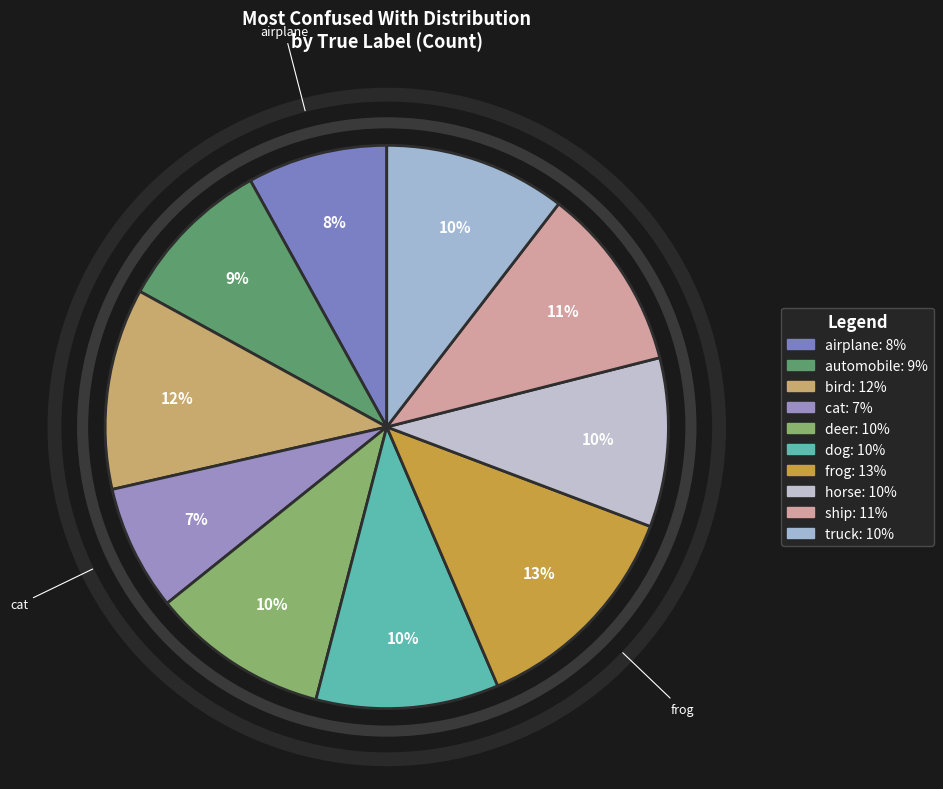

To the nearest percent, what portion does dog represent?

10%